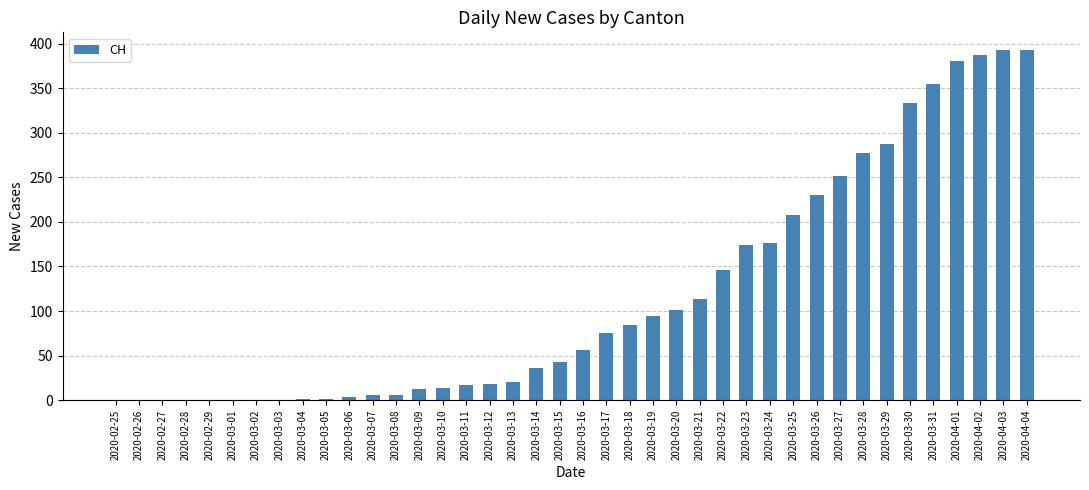

How many distinct data groups are displayed?

1